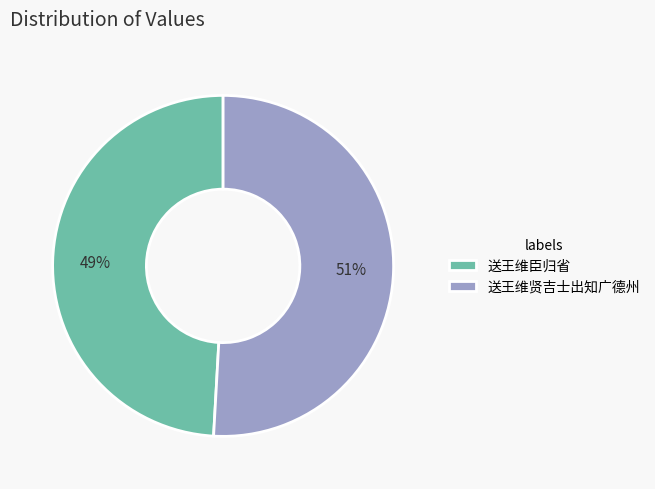

To the nearest percent, what is the difference between the largest and smallest slice percentages?

2%